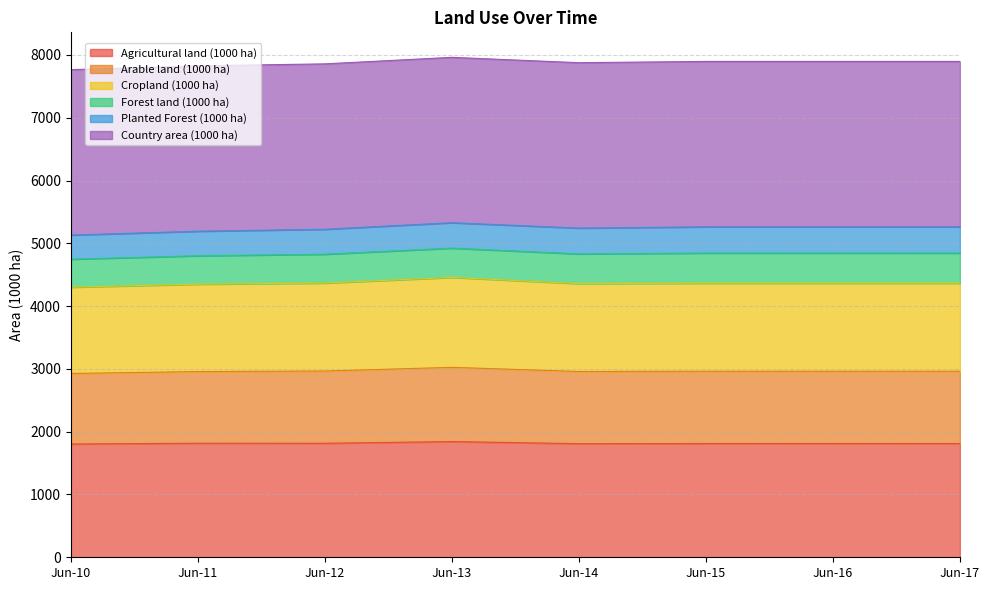

What is the total value across all series at Jun-16?

7897.1